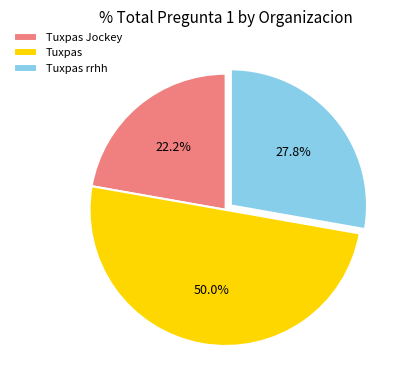

Rank the categories by value from lowest to highest.

Tuxpas Jockey, Tuxpas rrhh, Tuxpas